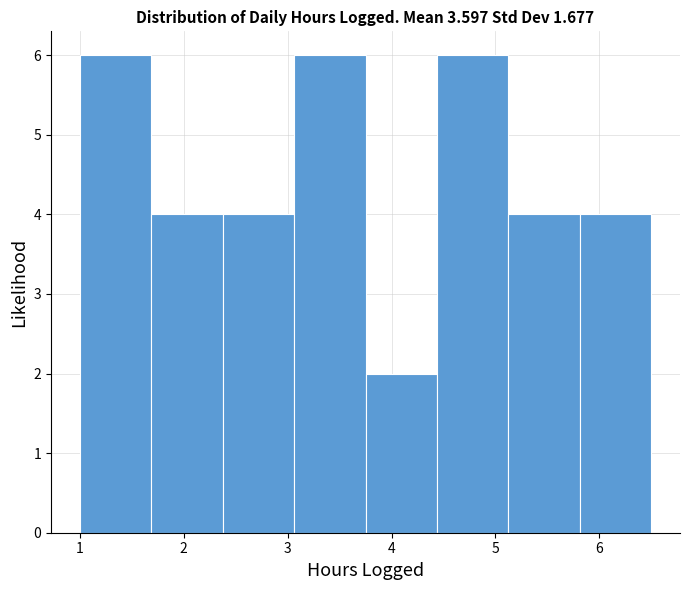

Reading left to right, transcribe this chart: for each bar, give the range it covers on the x-axis and its height. Neither the bar edges nor the heights are printed on the chart, so give them approximately, as read against the axes.

1.0 to 1.7: 6
1.7 to 2.4: 4
2.4 to 3.1: 4
3.1 to 3.8: 6
3.8 to 4.4: 2
4.4 to 5.1: 6
5.1 to 5.8: 4
5.8 to 6.5: 4